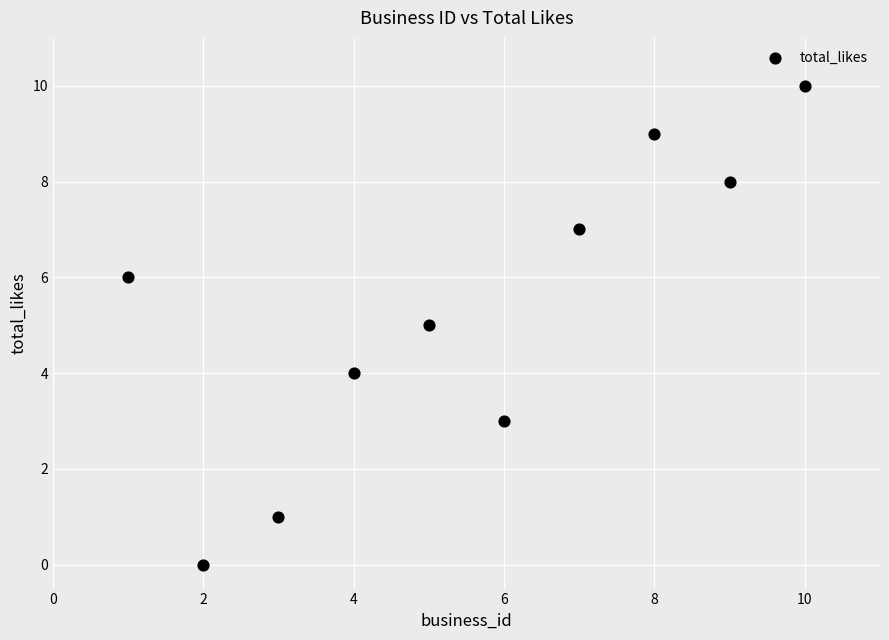

What is the range of X values (max minus min)?

9